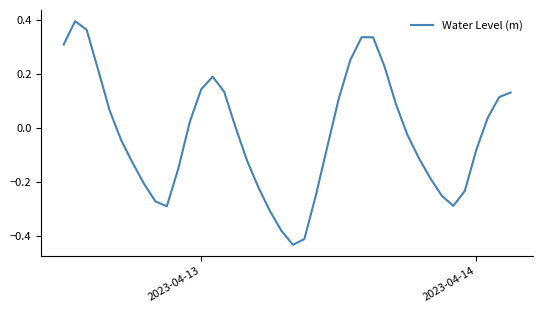

How many lines are shown in the chart?

1